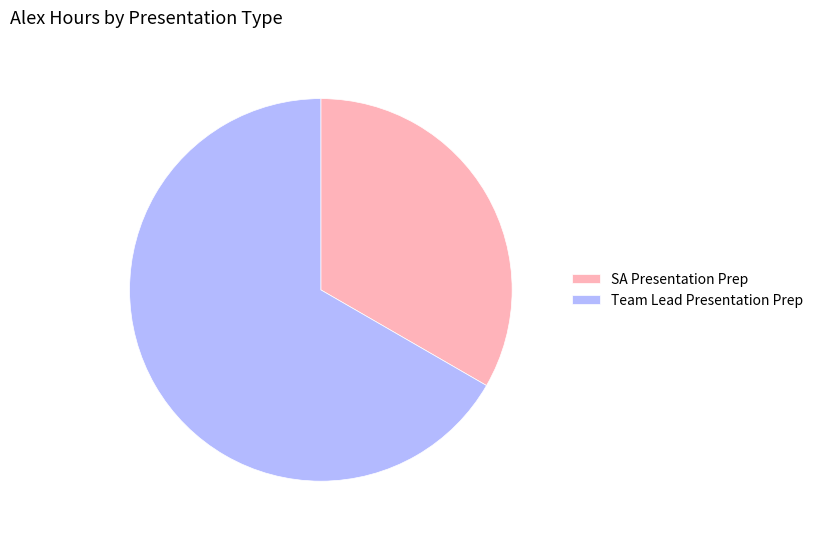

Which category has the smallest portion of the pie?

SA Presentation Prep